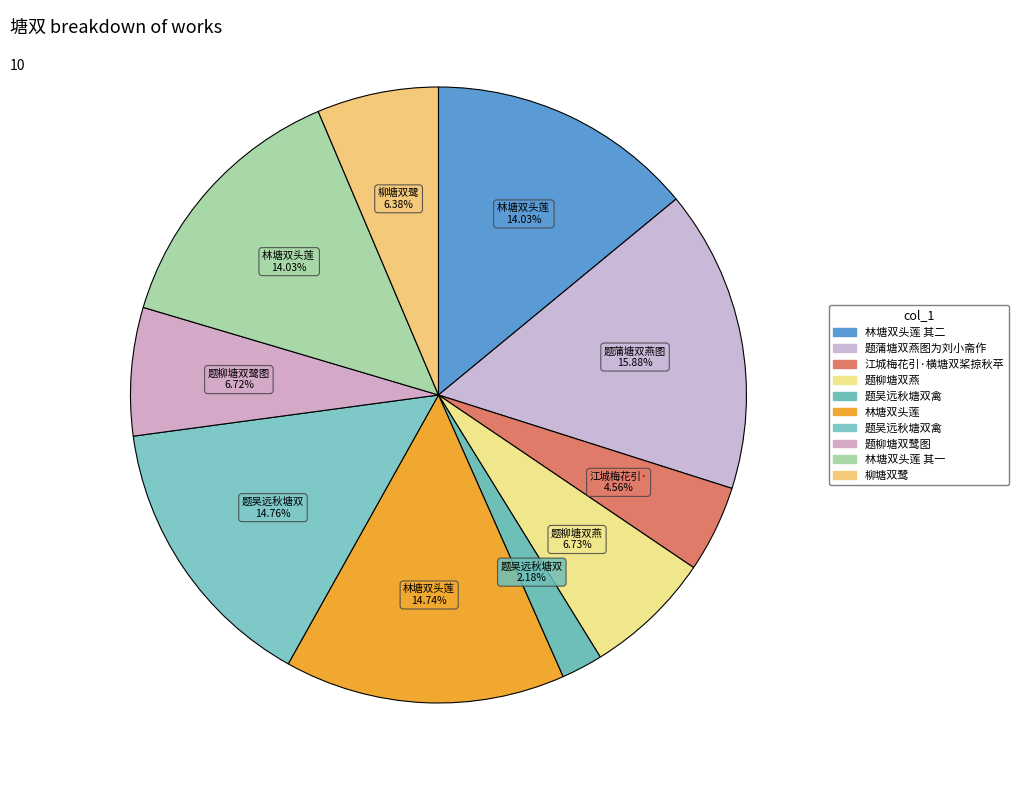

Count the number of slices in the pie.

10